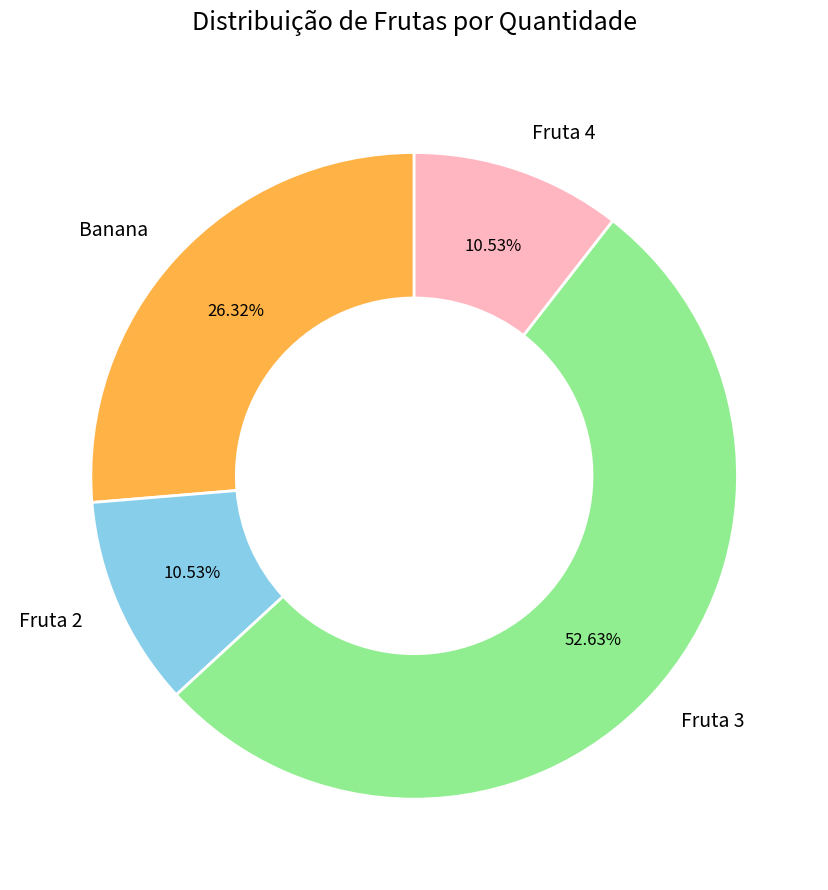

What percentage is the Fruta 2 slice, to the nearest percent?

11%